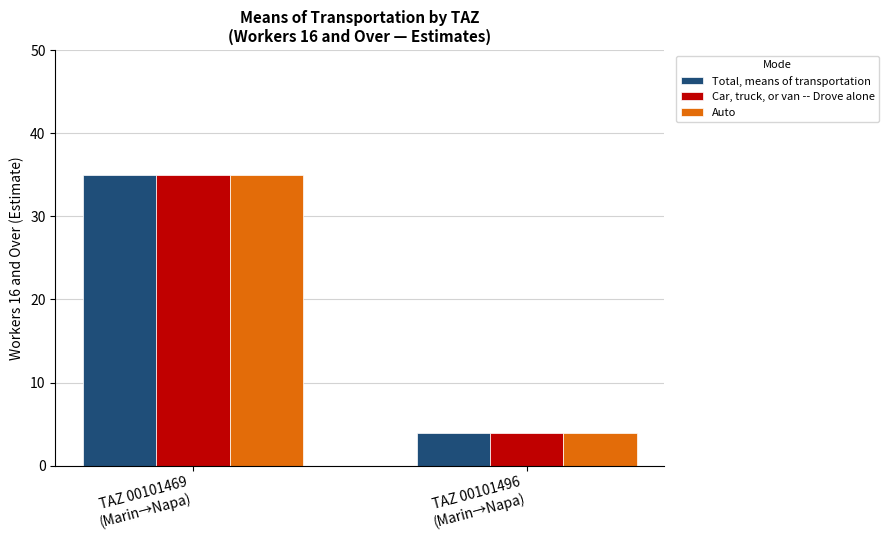

What is the approximate value of Total, means of transportation at TAZ 00101496
(Marin→Napa), to the nearest 5?

5